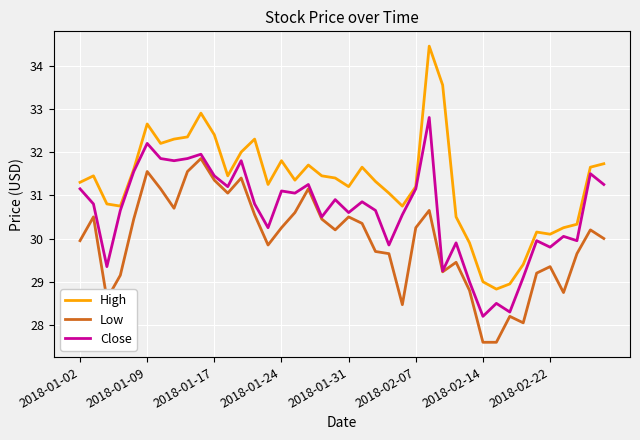

What are all the series names shown in the legend?

High, Low, Close